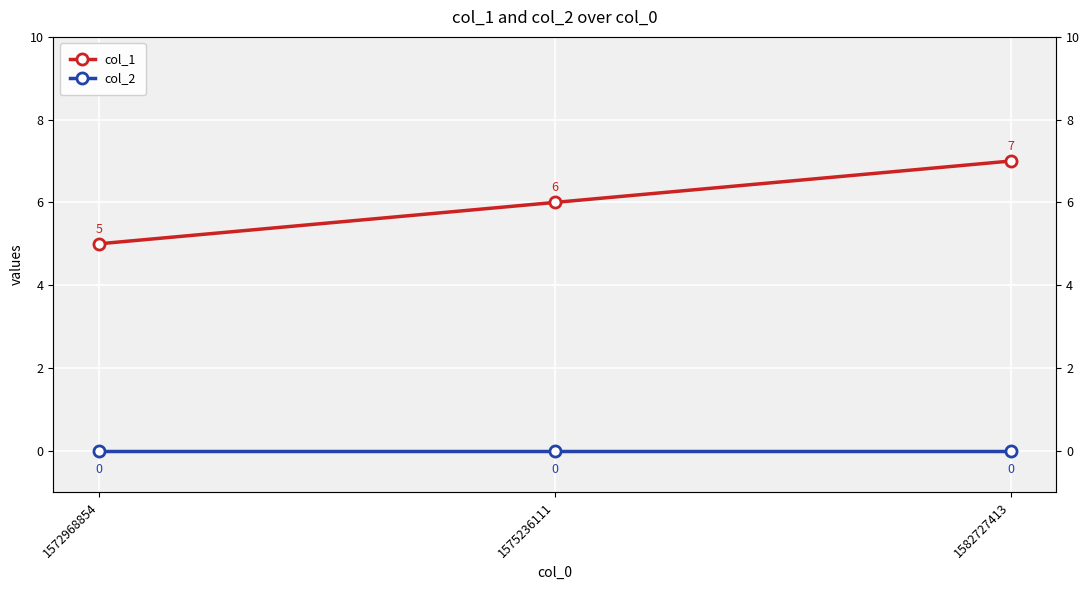

How many series are shown in this chart?

2